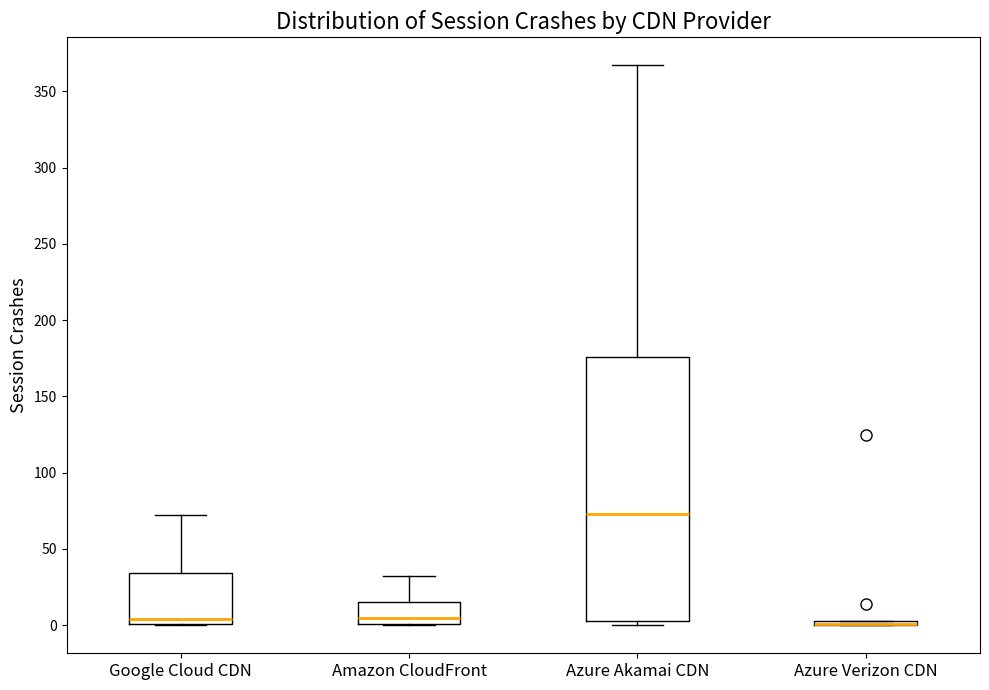

Comparing the boxes themselves (not the whiskers), which one is the tallest?

Azure Akamai CDN